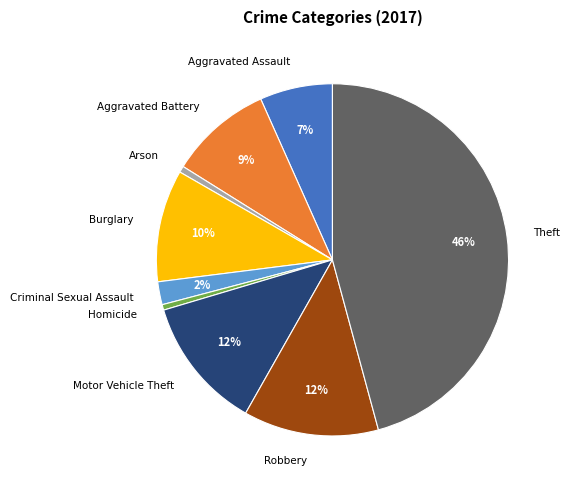

The Homicide slice represents 1% of the pie. True or false?

True